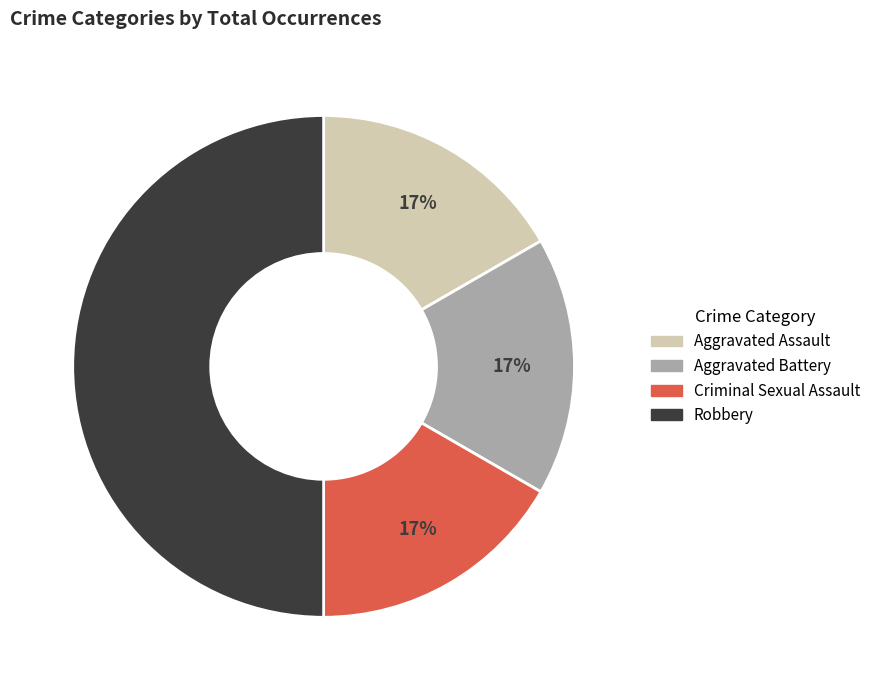

To the nearest percent, what is the average slice percentage?

25%